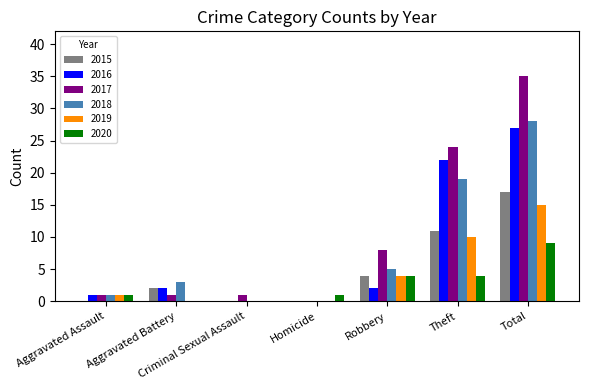

Reading left to right, transcribe all the data shown in this chart.

2015: 0	2	0	0	4	11	17
2016: 1	2	0	0	2	22	27
2017: 1	1	1	0	8	24	35
2018: 1	3	0	0	5	19	28
2019: 1	0	0	0	4	10	15
2020: 1	0	0	1	4	4	9